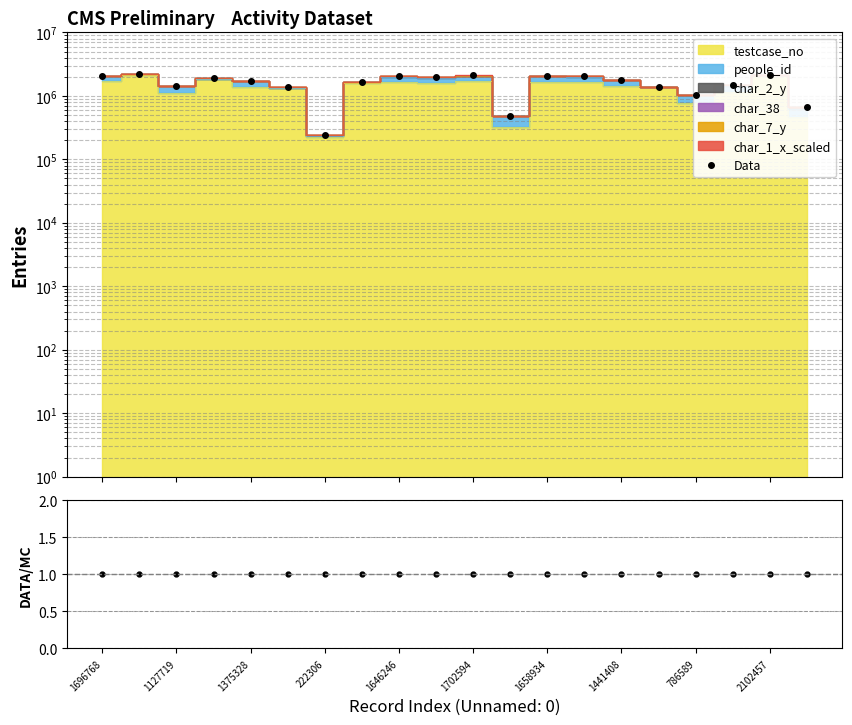

Between 18 and 13, which is larger?

18